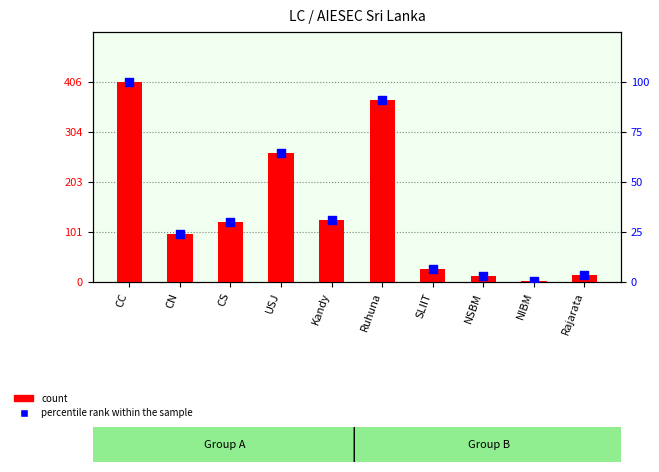

Is the value of count at Ruhuna greater than the value of percentile rank within the sample at CN?

Yes